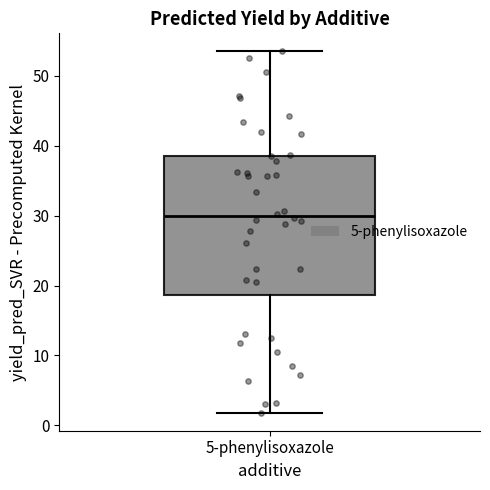

Read this box plot against the y-axis: the position of the median line, the range covered by the box, and the ends of both whiskers. The values are not printed on the chart, so give them approximately, as read against the axis.

median 30, box 19 to 39, whiskers 2 to 54